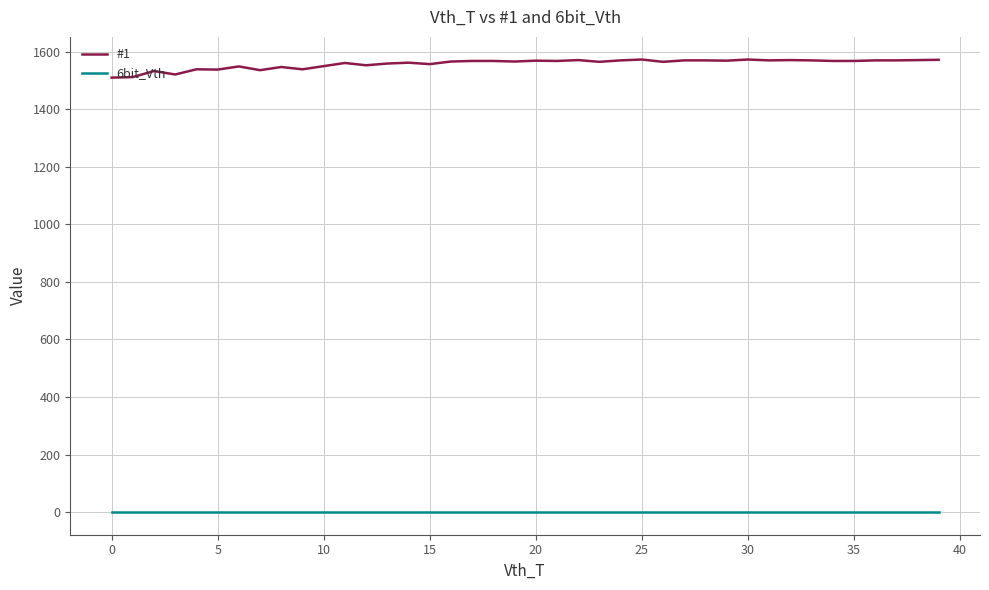

What is the greatest value displayed?

1573